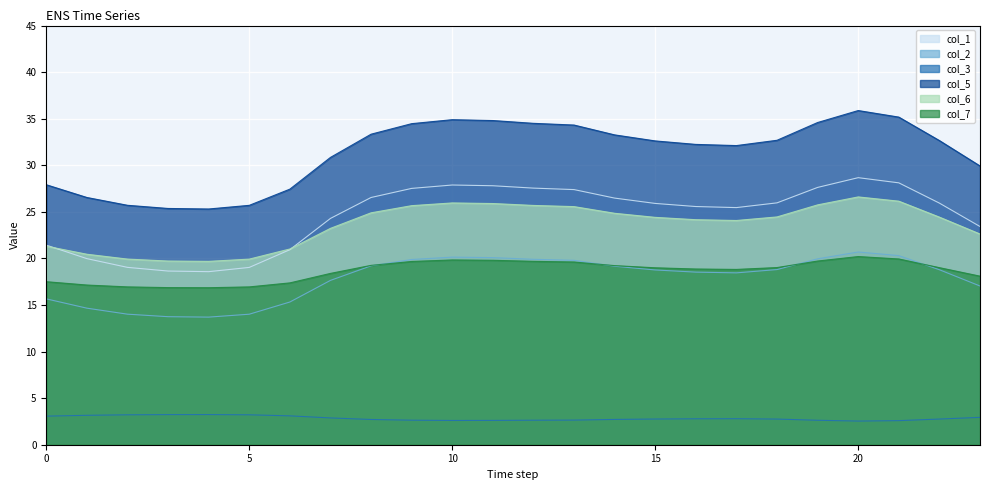

The col_7 series shows 8.3 at 23. True or false?

False